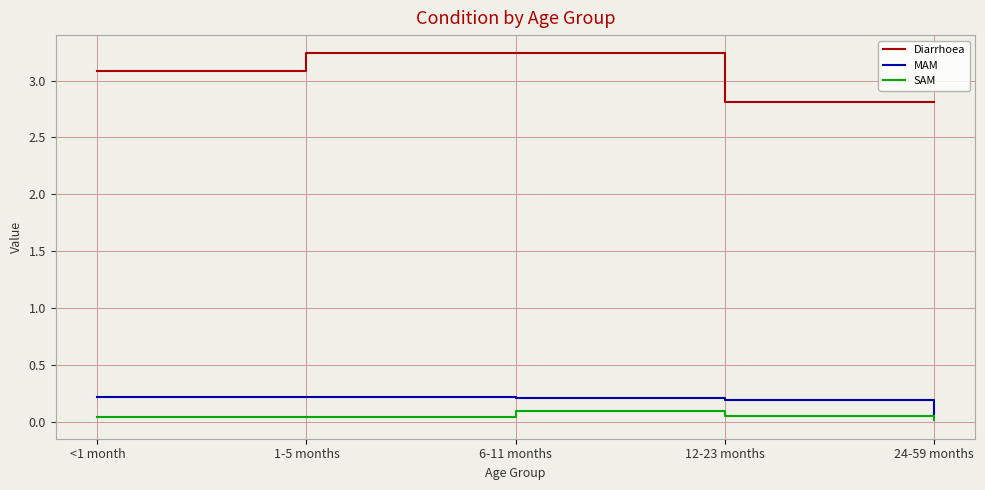

Is it true that SAM equals 0.0 at <1 month?

True